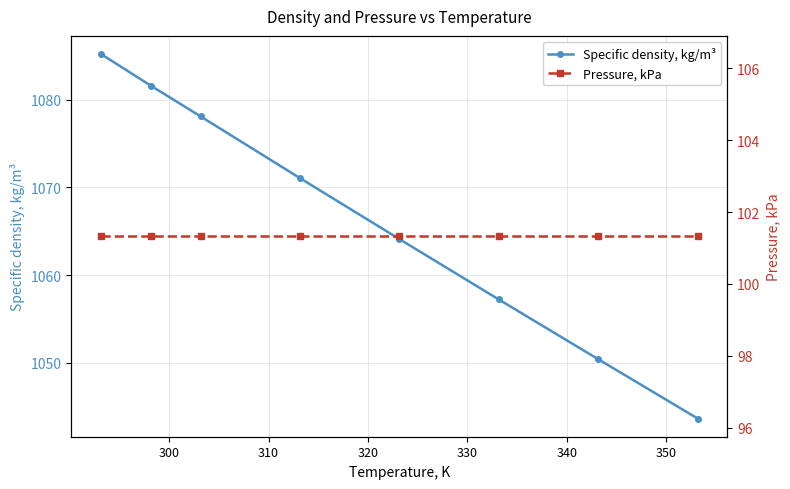

Reading left to right, list all the values displayed in this chart.

Specific density, kg/m³: 1085.2	1081.6	1078.1	1071.1	1064.1	1057.2	1050.4	1043.7
Pressure, kPa: 101.3	101.3	101.3	101.3	101.3	101.3	101.3	101.3